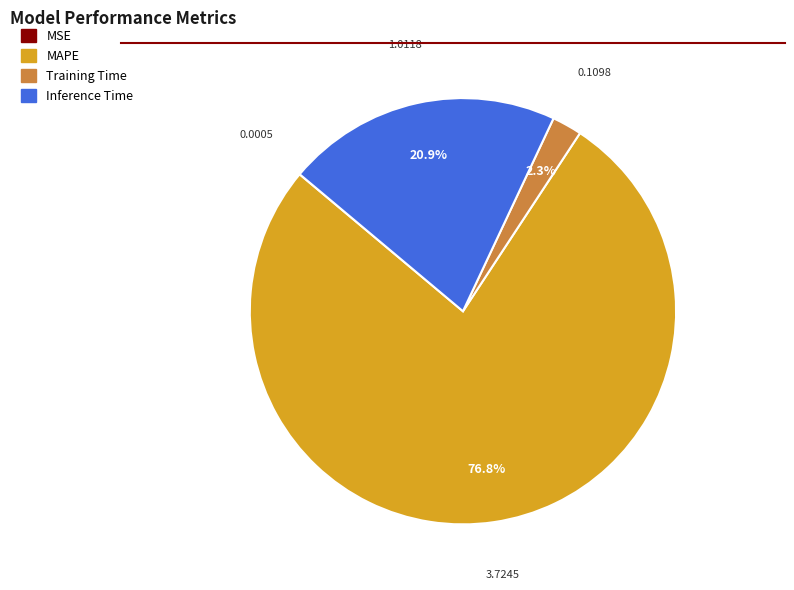

Is the sum of Inference Time and MAPE greater than half?

Yes